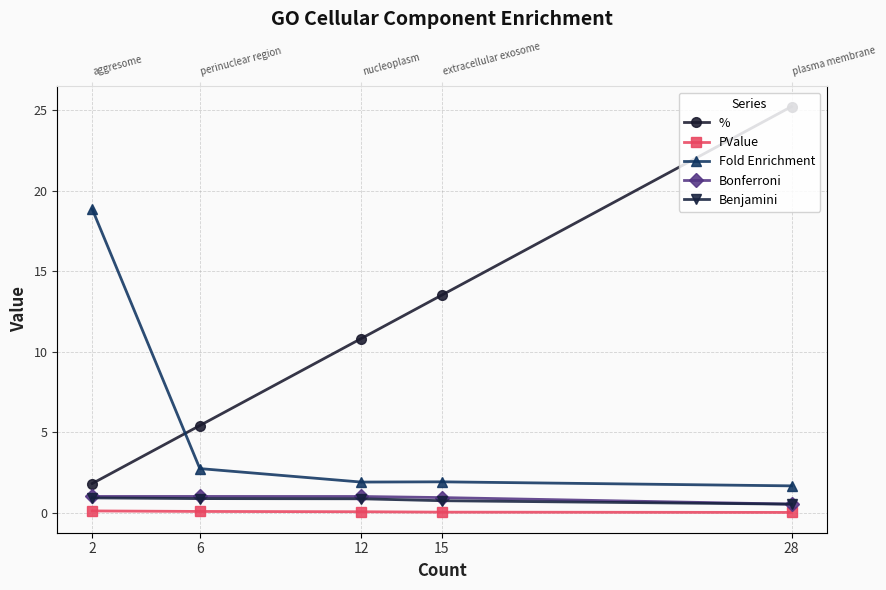

At how many categories does at least one series exceed 7?

4